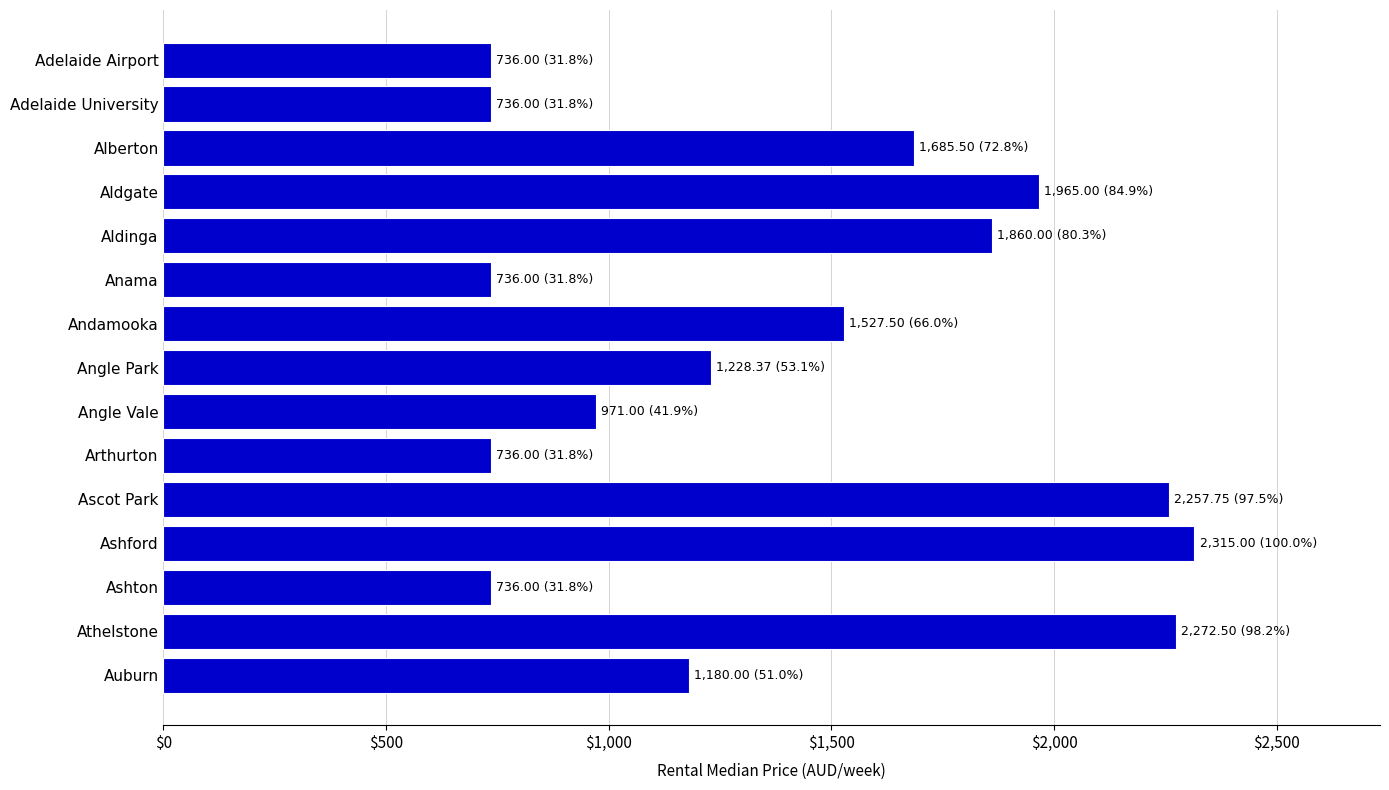

Which has a higher value, Auburn or Andamooka?

Andamooka